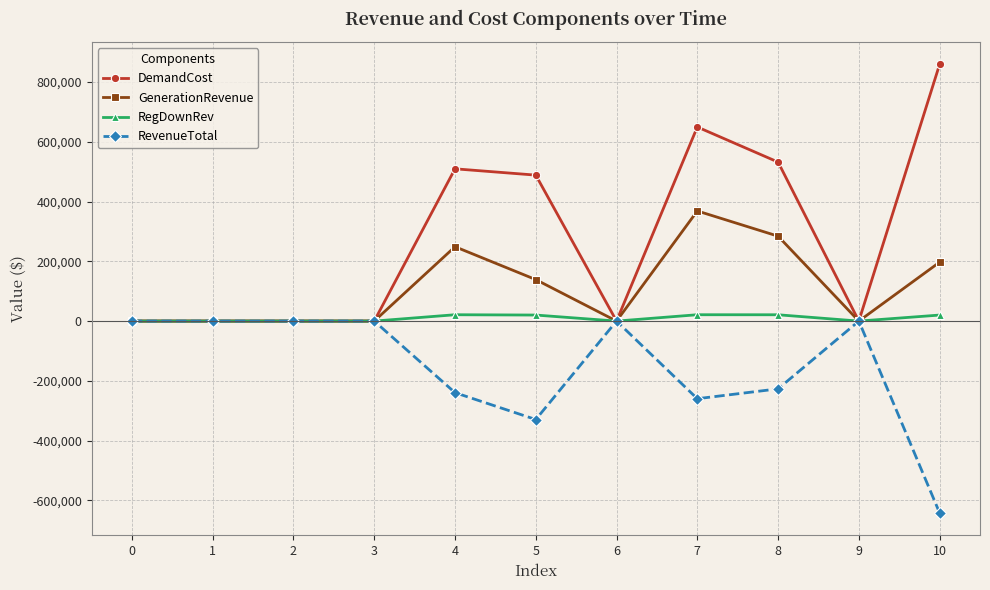

Which series has the largest total across all categories?

DemandCost